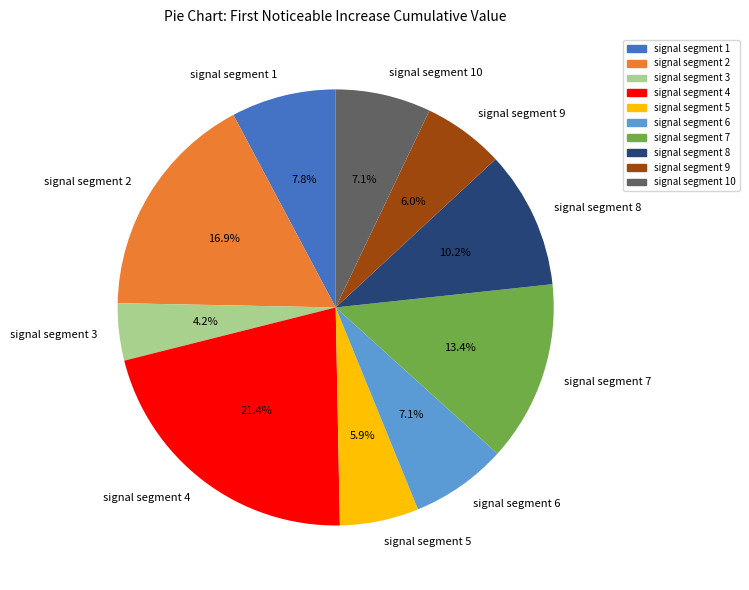

Count the number of slices in the pie.

10